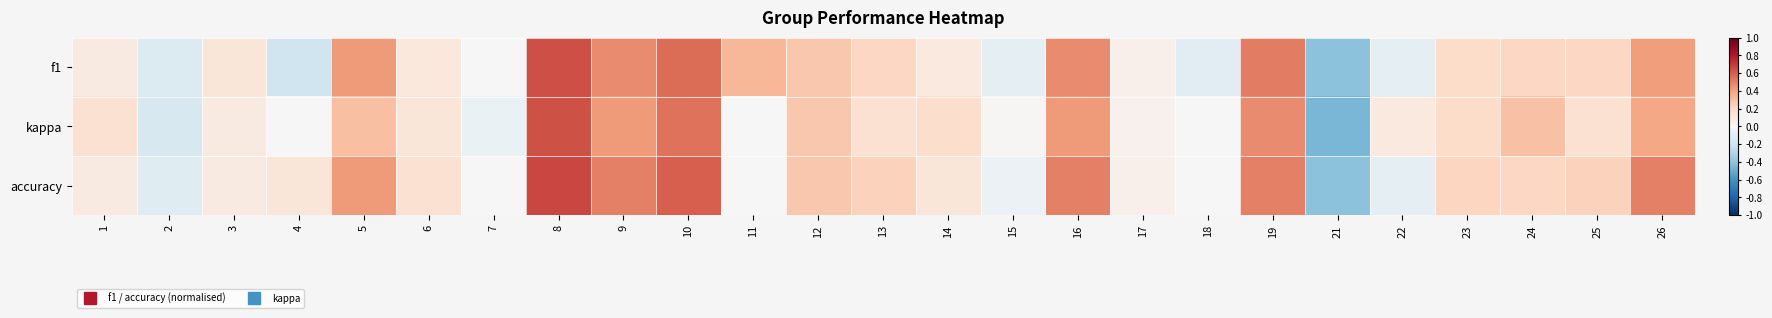

Reading left to right, transcribe all the data shown in this chart.

f1: 1=0.1	2=-0.1	3=0.1	4=-0.2	5=0.4	6=0.1	7=0.0	8=0.6	9=0.5	10=0.6	11=0.3	12=0.3	13=0.2	14=0.1	15=-0.1	16=0.5	17=0.0	18=-0.1	19=0.5	21=-0.4	22=-0.1	23=0.2	24=0.2	25=0.2	26=0.4
kappa: 1=0.2	2=-0.2	3=0.1	4=0.0	5=0.3	6=0.1	7=-0.1	8=0.6	9=0.4	10=0.5	11=0.0	12=0.3	13=0.2	14=0.2	15=0.0	16=0.4	17=0.0	18=0.0	19=0.5	21=-0.5	22=0.1	23=0.2	24=0.3	25=0.2	26=0.4
accuracy: 1=0.1	2=-0.1	3=0.1	4=0.1	5=0.4	6=0.2	7=0.0	8=0.7	9=0.5	10=0.6	11=0.0	12=0.3	13=0.2	14=0.1	15=-0.1	16=0.5	17=0.0	18=0.0	19=0.5	21=-0.4	22=-0.1	23=0.2	24=0.2	25=0.2	26=0.5